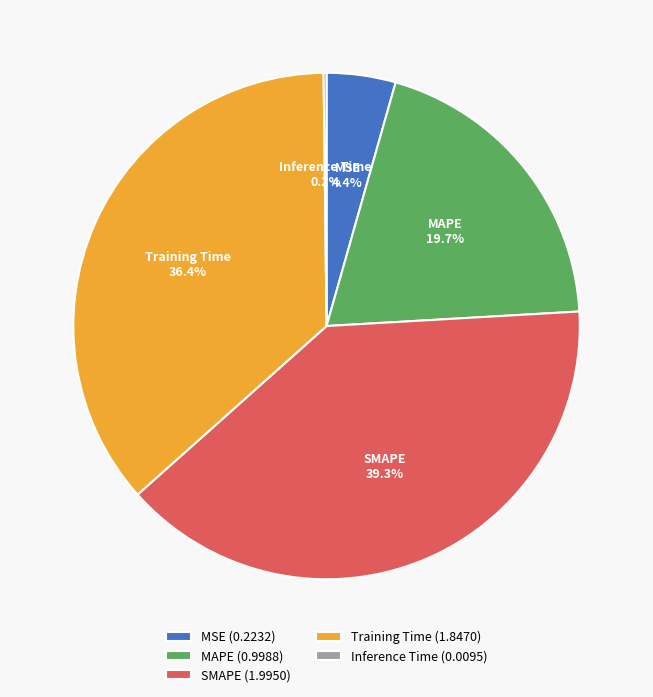

Does Training Time account for over 50% of the chart?

No